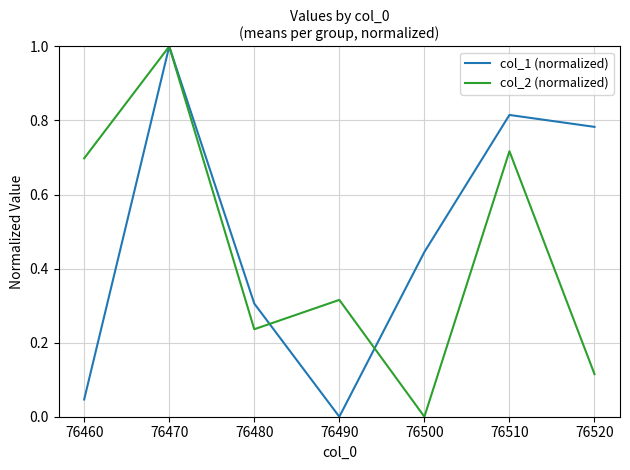

Which category has the highest value in the col_1 (normalized) series?

76470